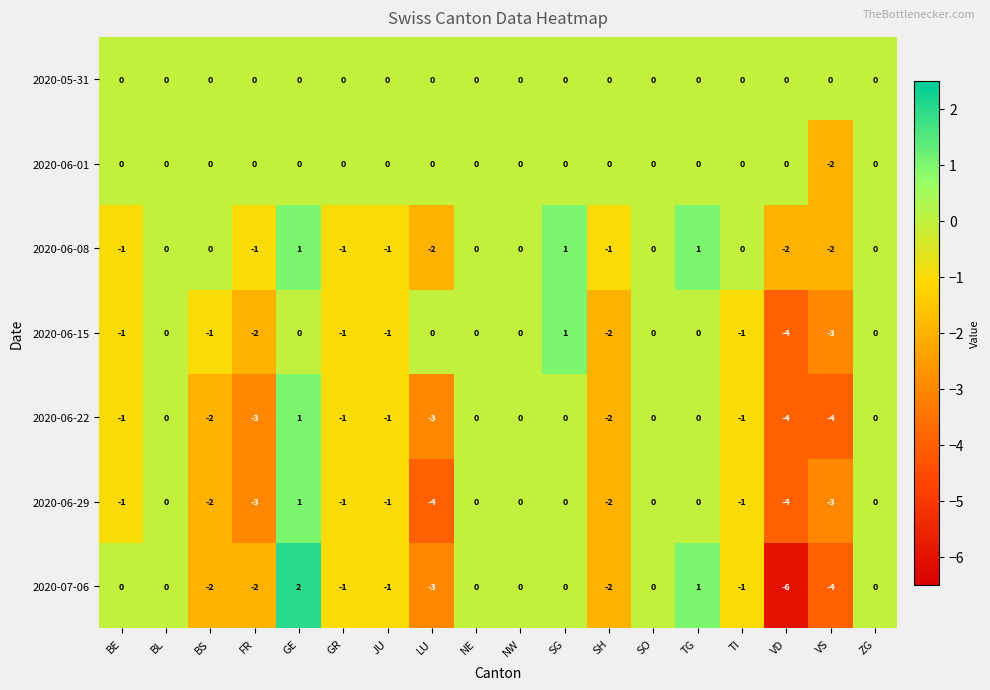

How many negative values does the 2020-06-29 series have?

10